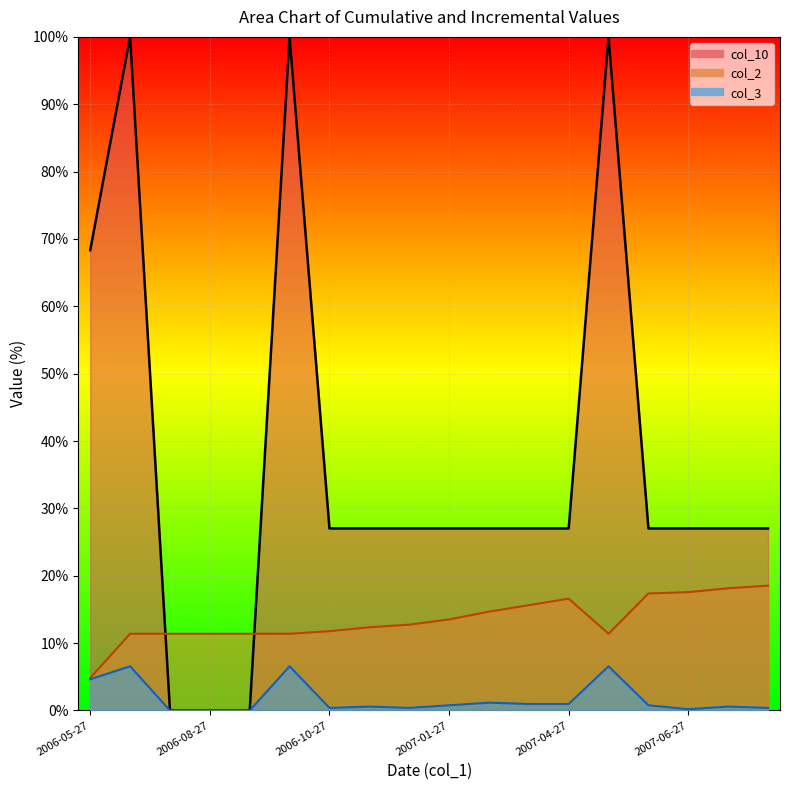

What is the value of the col_10 point at the 12th from the left?

27.0